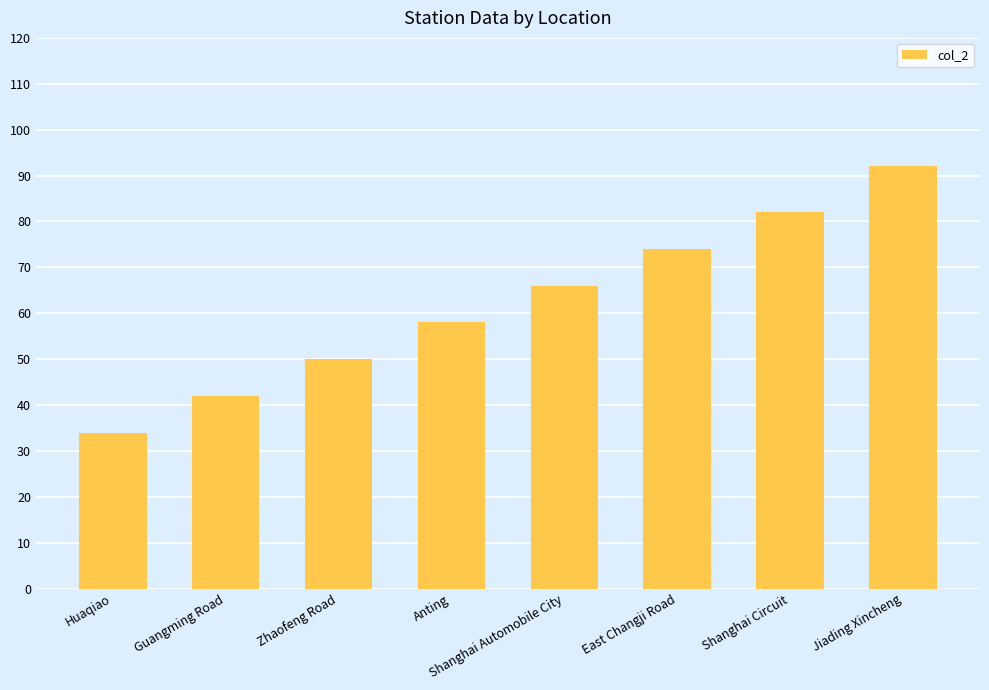

Reading right to left, list all the values displayed in this chart.

Jiading Xincheng=92	Shanghai Circuit=82	East Changji Road=74	Shanghai Automobile City=66	Anting=58	Zhaofeng Road=50	Guangming Road=42	Huaqiao=34